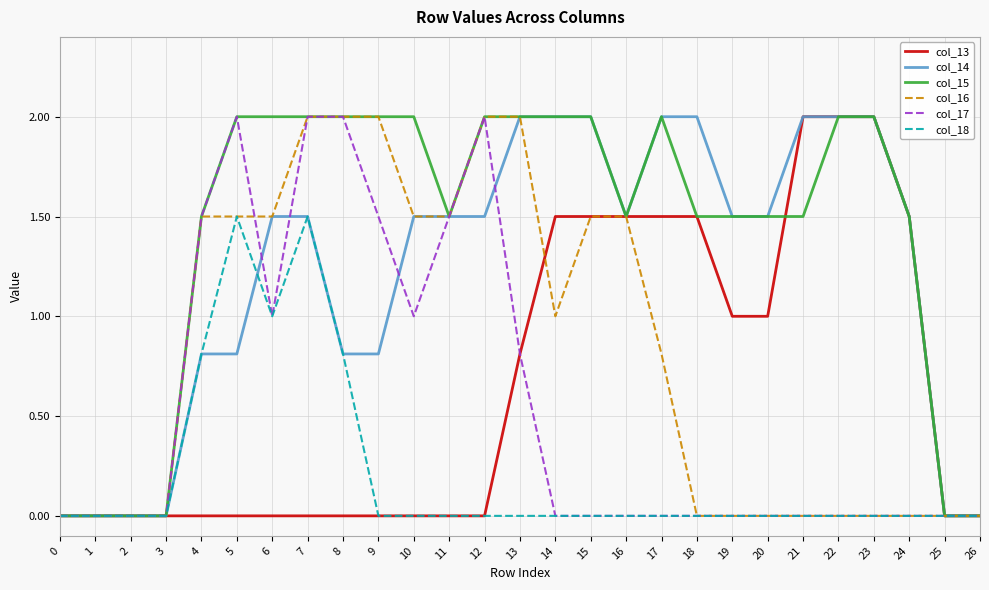

Is this an area chart (filled region under the line)?

No